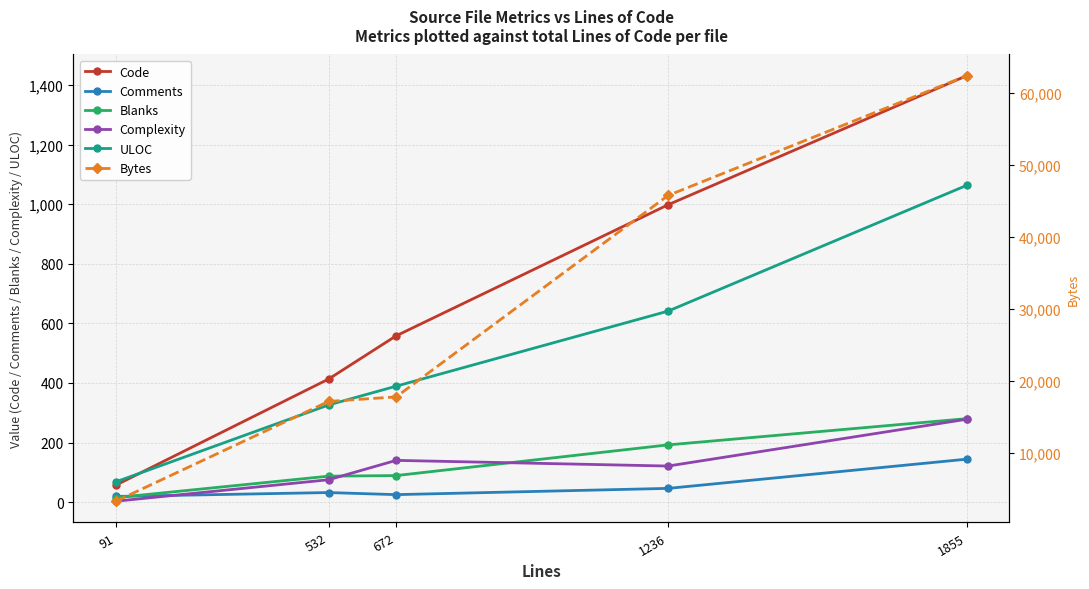

At which label does Code reach its minimum?

91